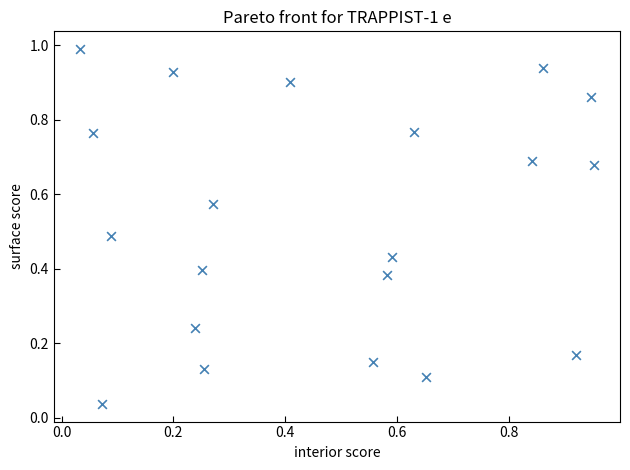

What is the range of Y values (max minus min)?

1.0